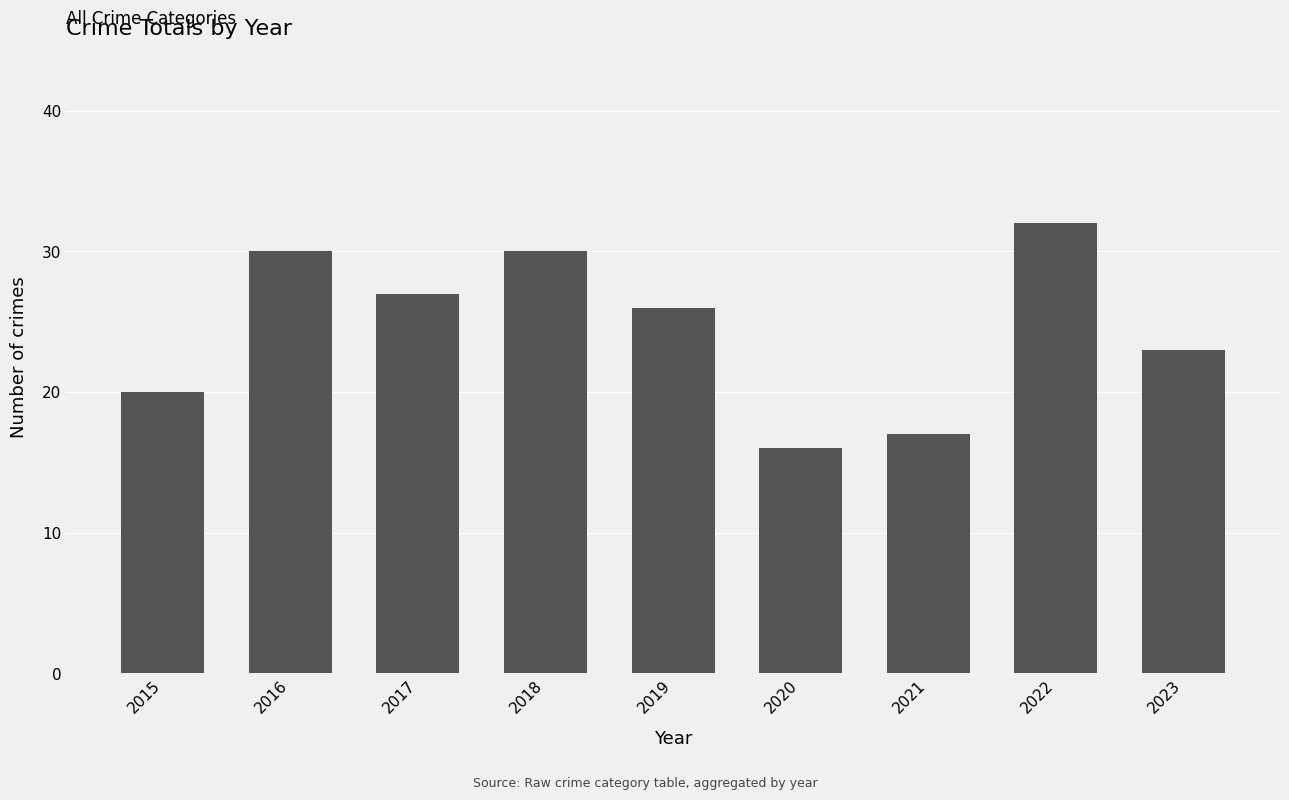

What is the difference between the maximum and second lowest values?

15